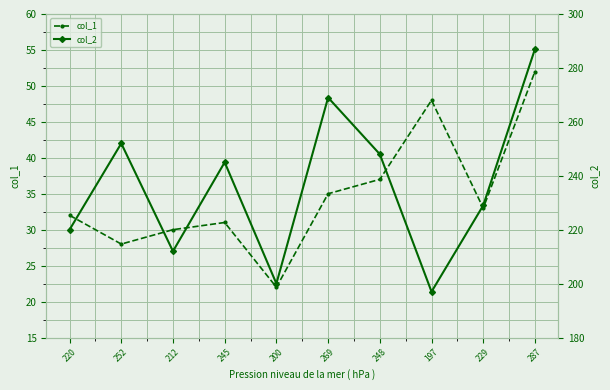

Where is the first local maximum for col_2?

252